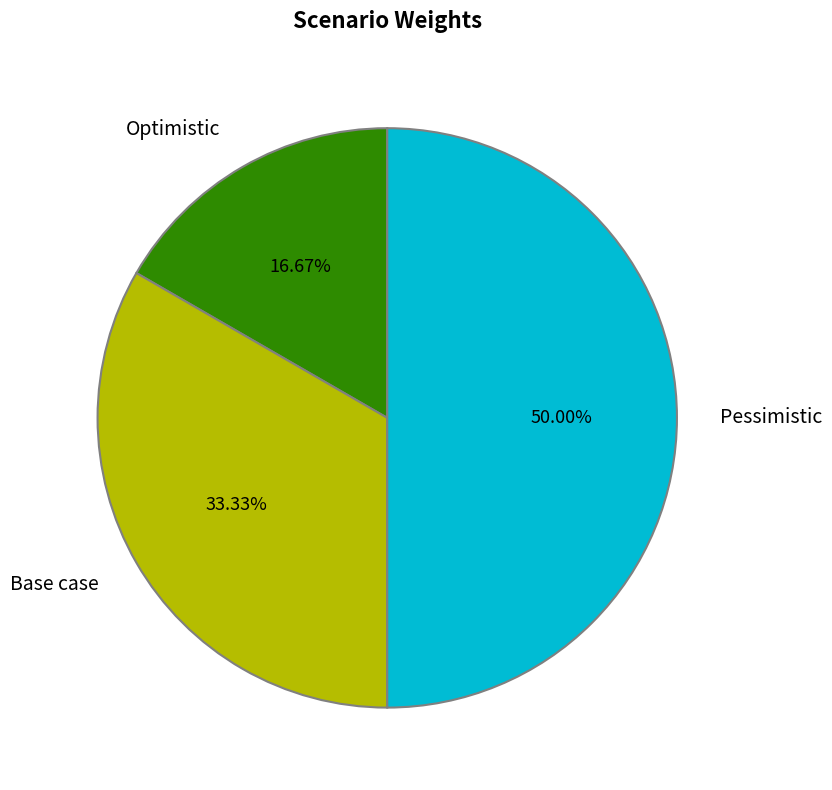

Which slice is the largest?

Pessimistic